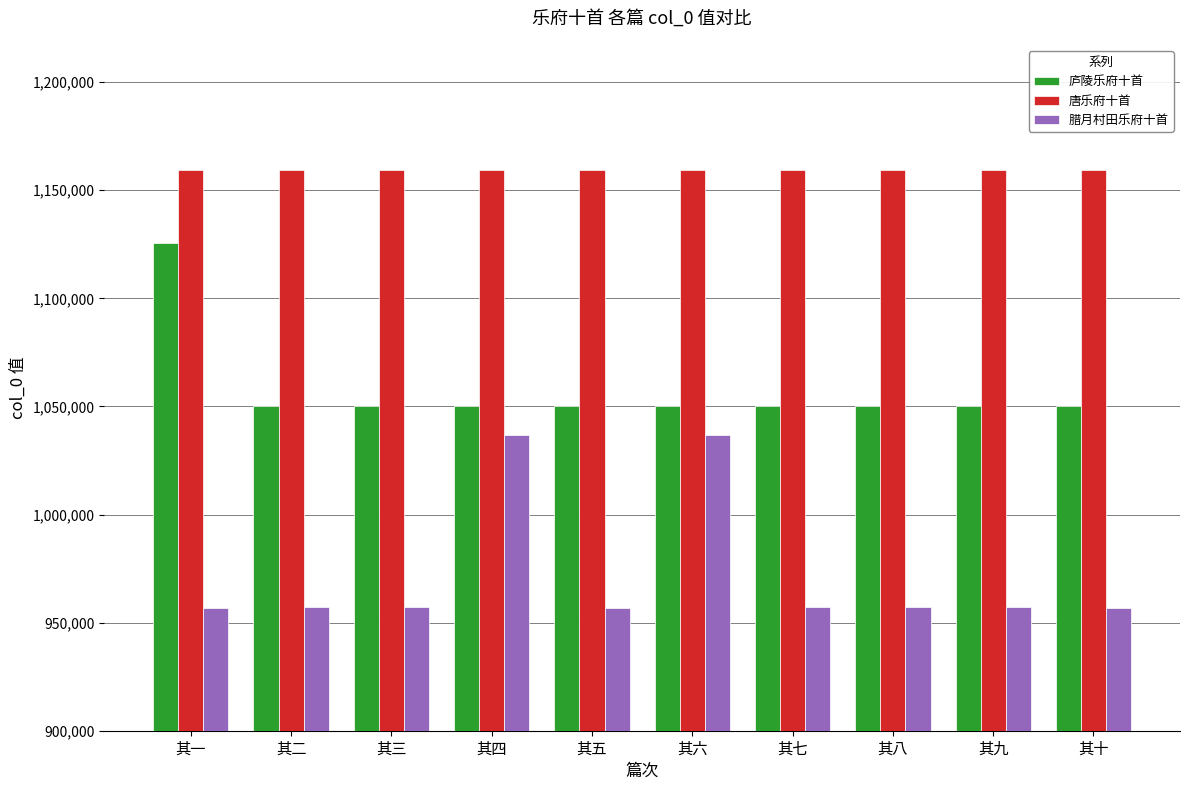

What value does the 唐乐府十首 series have at 其五?

1159309